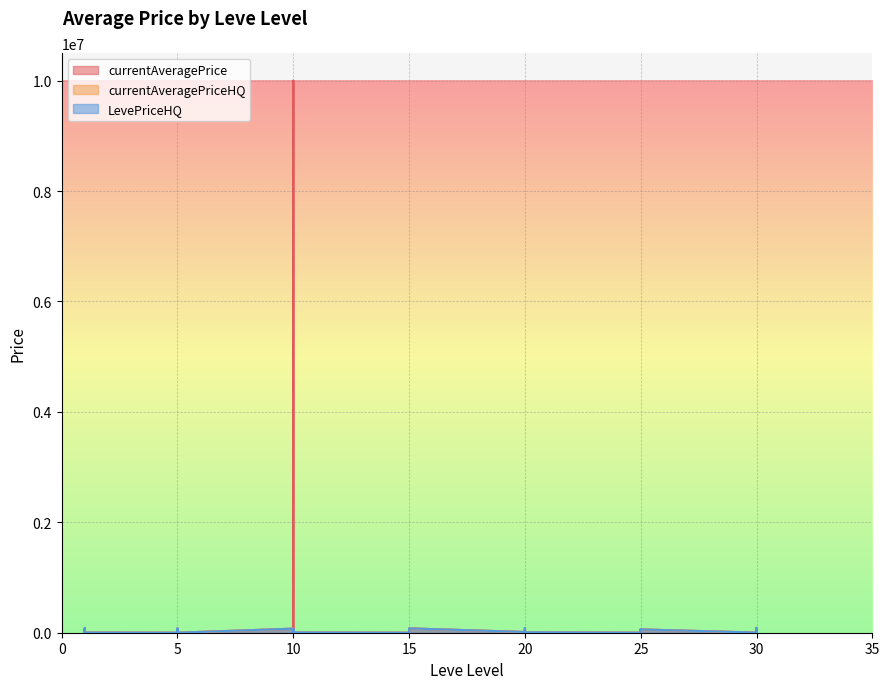

Rank the series by their maximum value, from lowest to highest.

currentAveragePriceHQ, LevePriceHQ, currentAveragePrice